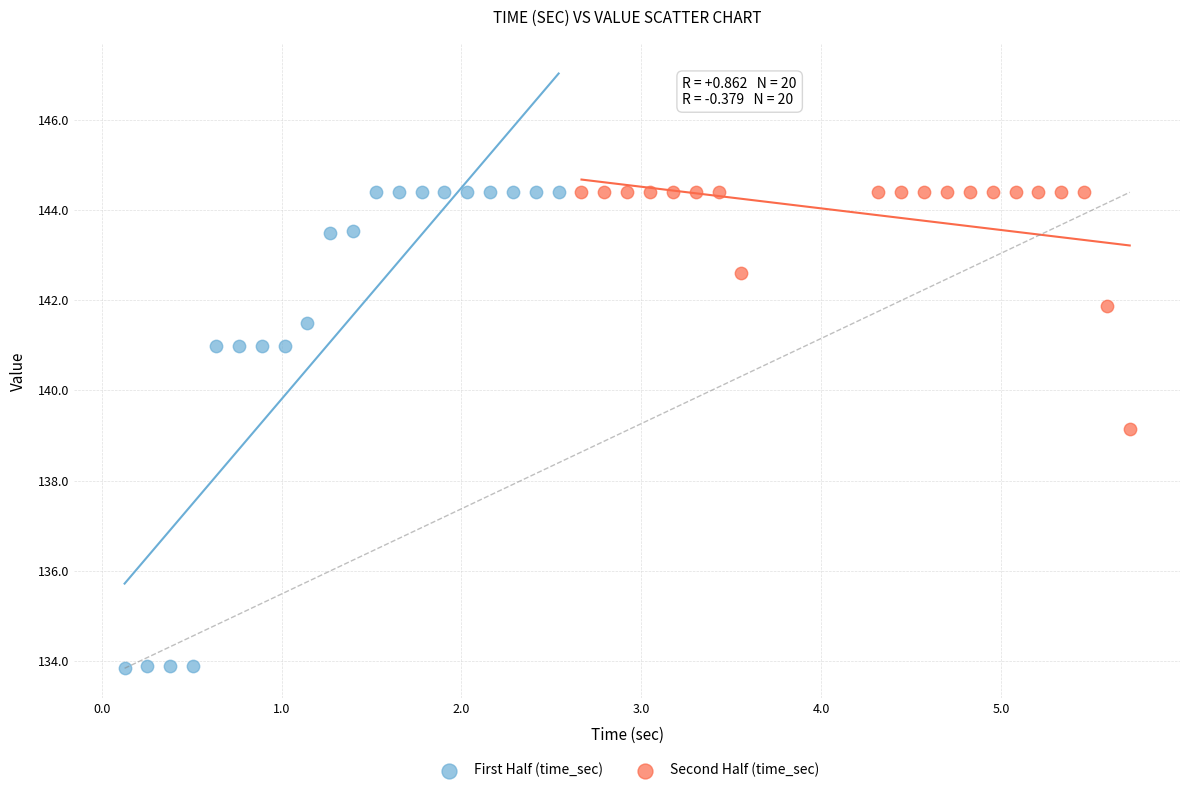

Which series contains the lowest Y value?

First Half (time_sec)